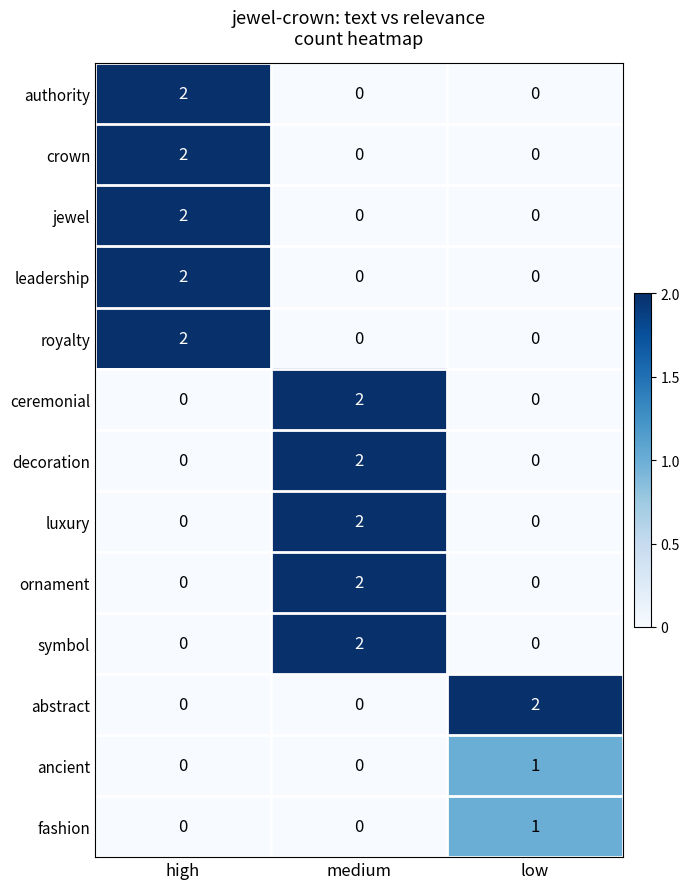

What is the spread (max minus min) of values at high?

2